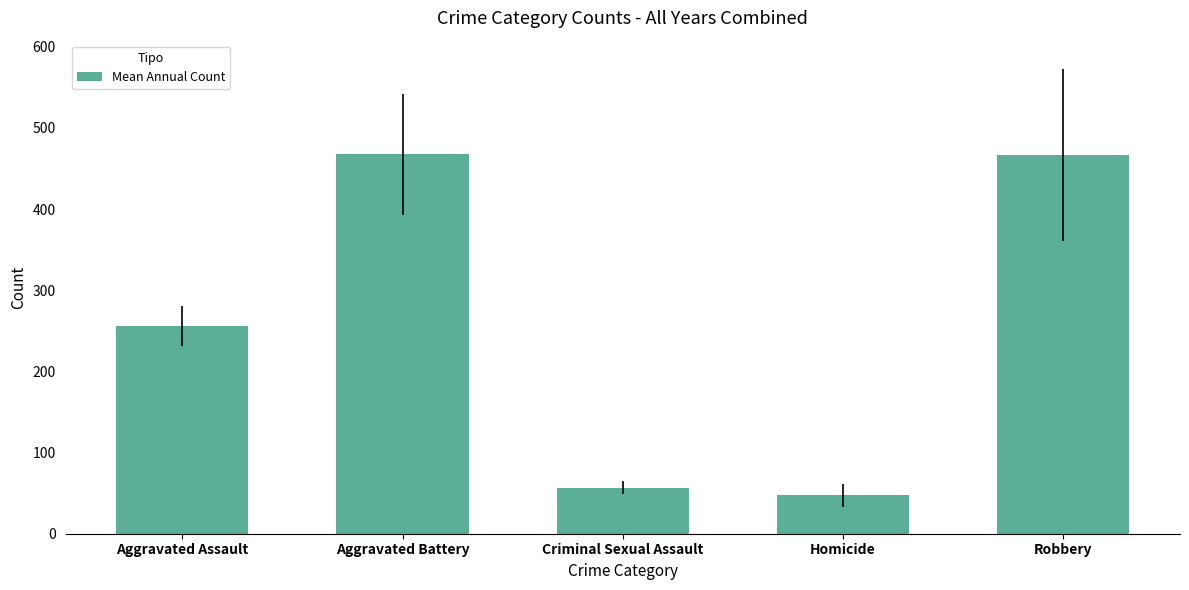

What is the sum of all values?

1294.4